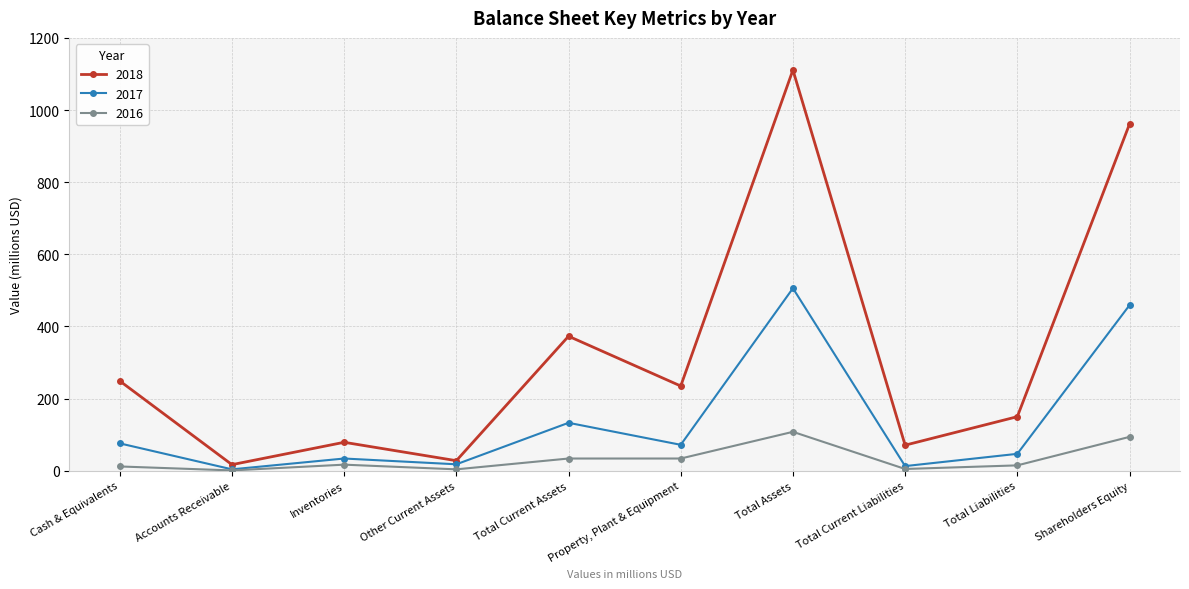

The value of 2017 at Other Current Assets is 18. True or false?

True